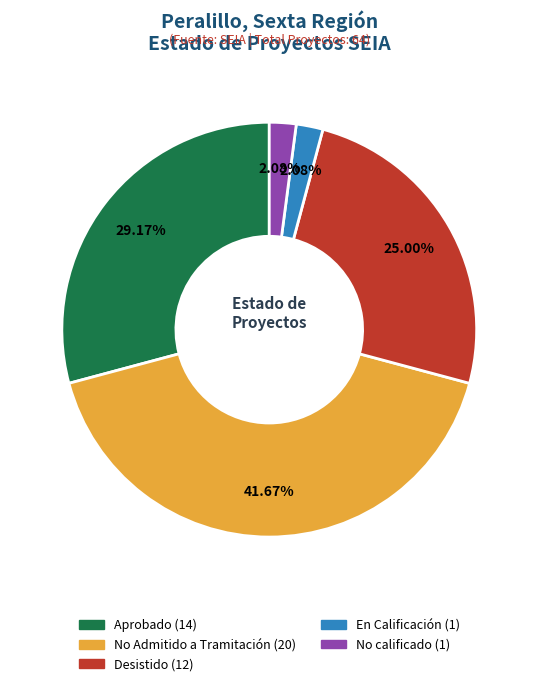

To the nearest percent, what is the combined percentage of Desistido and No calificado?

27%